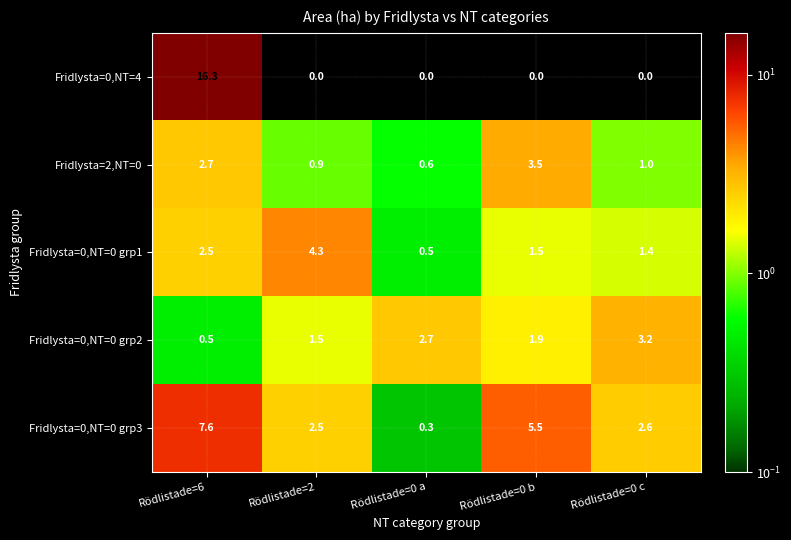

Which series has the widest spread of values?

Fridlysta=0,NT=4